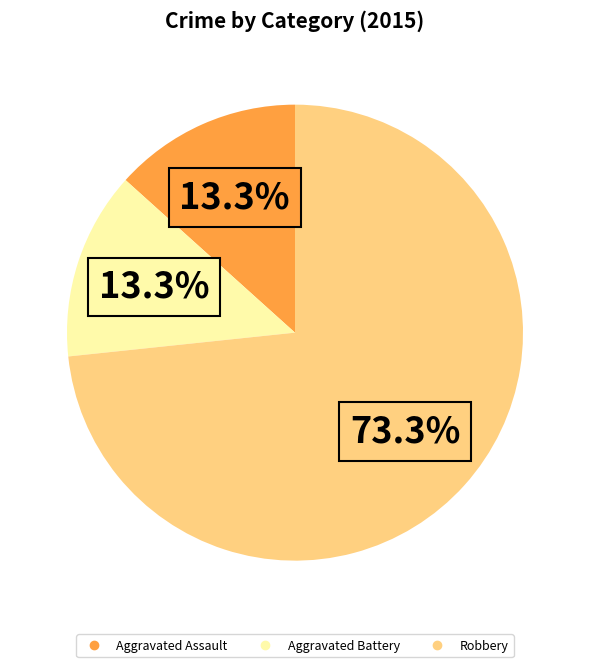

Do Robbery and Aggravated Battery together represent more than half of the pie?

Yes